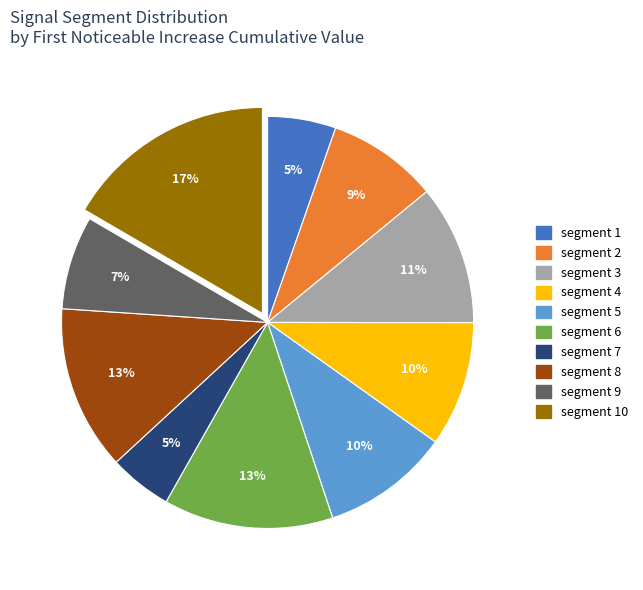

To the nearest percent, what percentage of the pie is segment 4?

10%